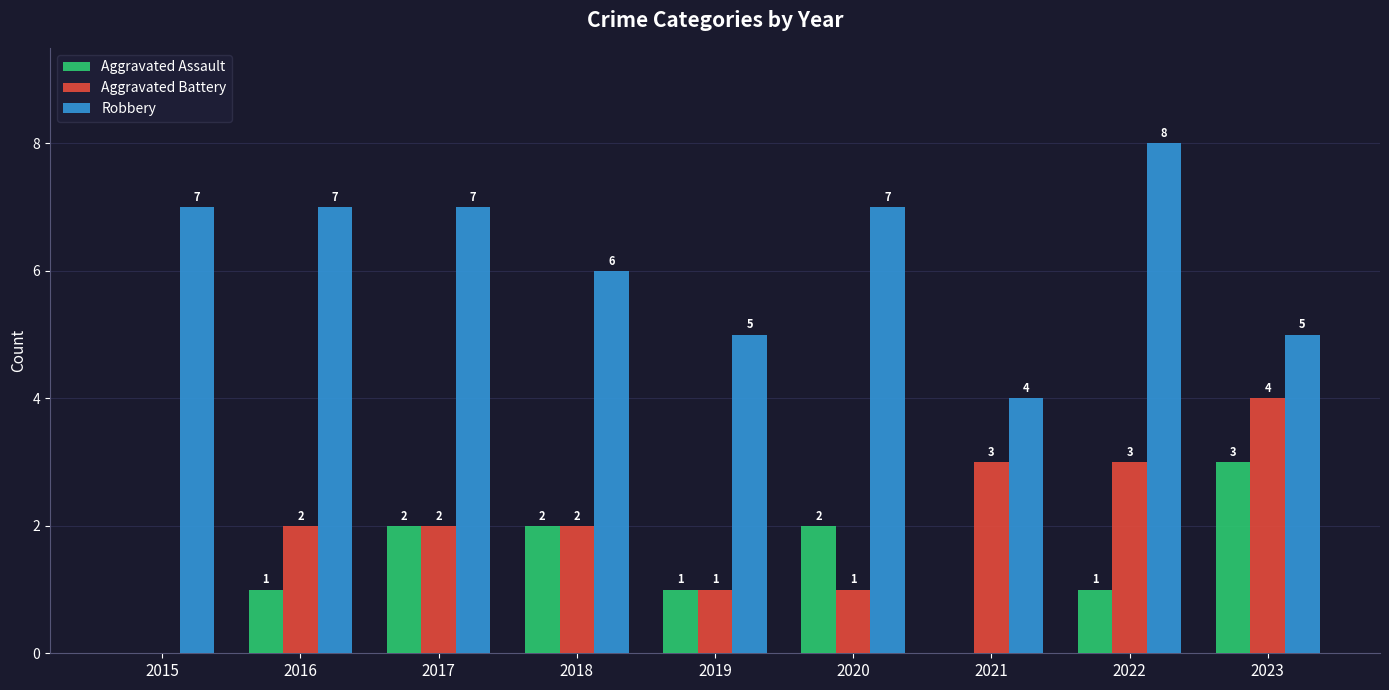

Between 2015 and 2020, which series saw the biggest shift?

Aggravated Assault